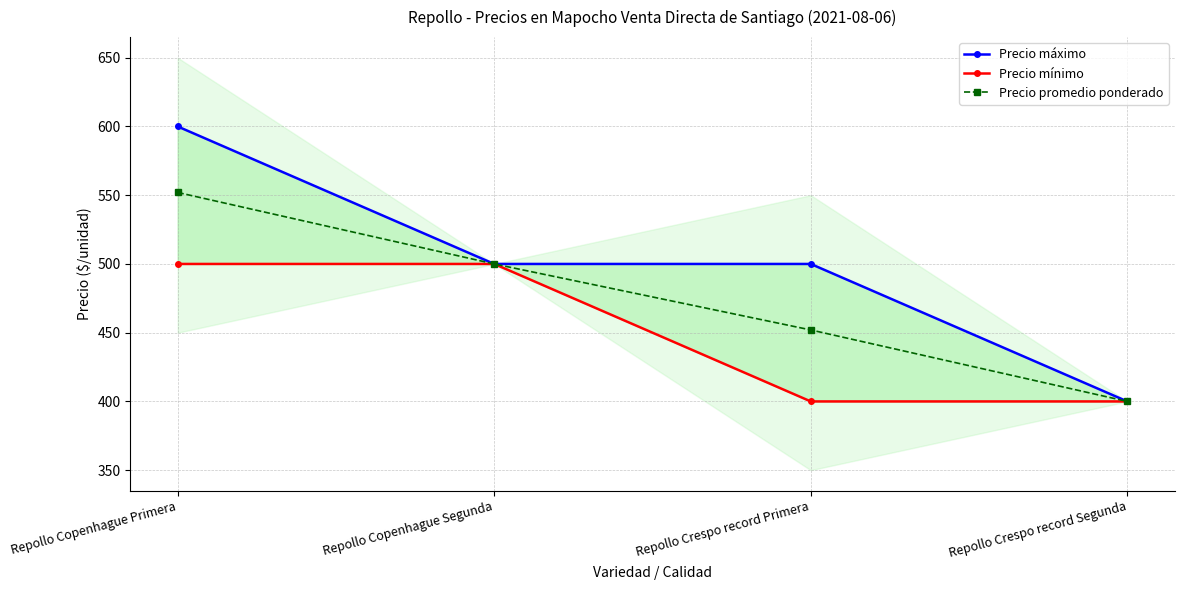

What is the value of the Precio mínimo point at the 1st from the left?

500